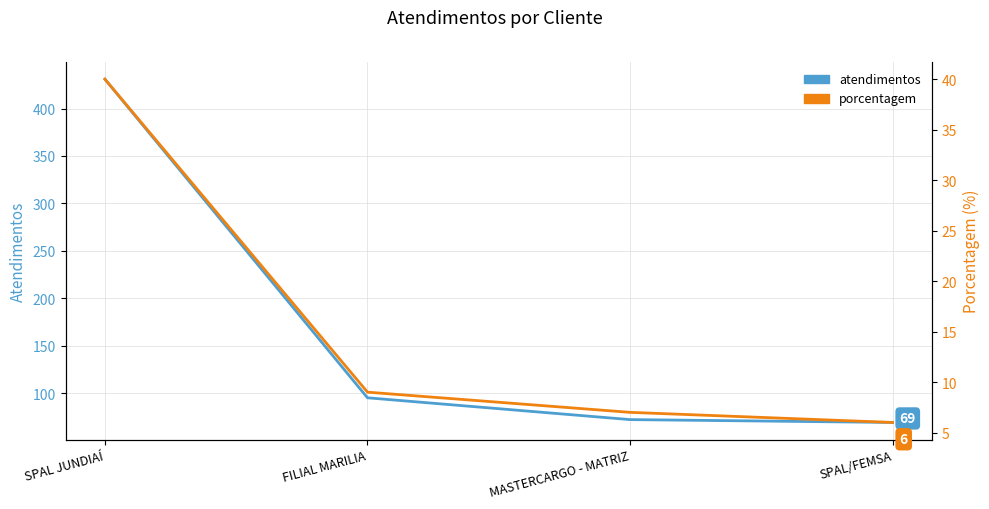

Is the value of porcentagem at SPAL/FEMSA greater than the value of atendimentos at MASTERCARGO - MATRIZ?

No